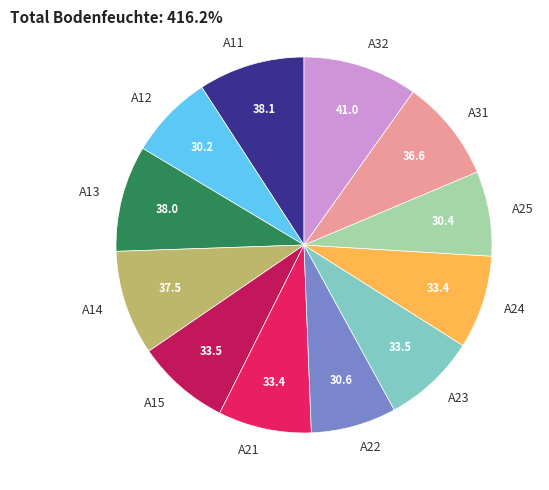

What is the largest slice in the pie chart?

A32